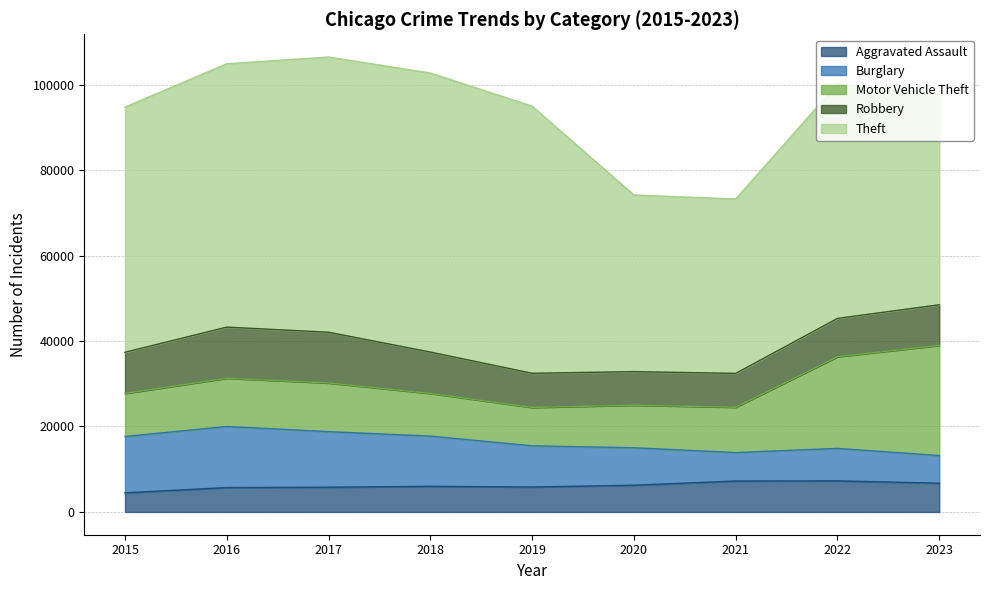

What is the difference between the highest and lowest values at 2020?

35061